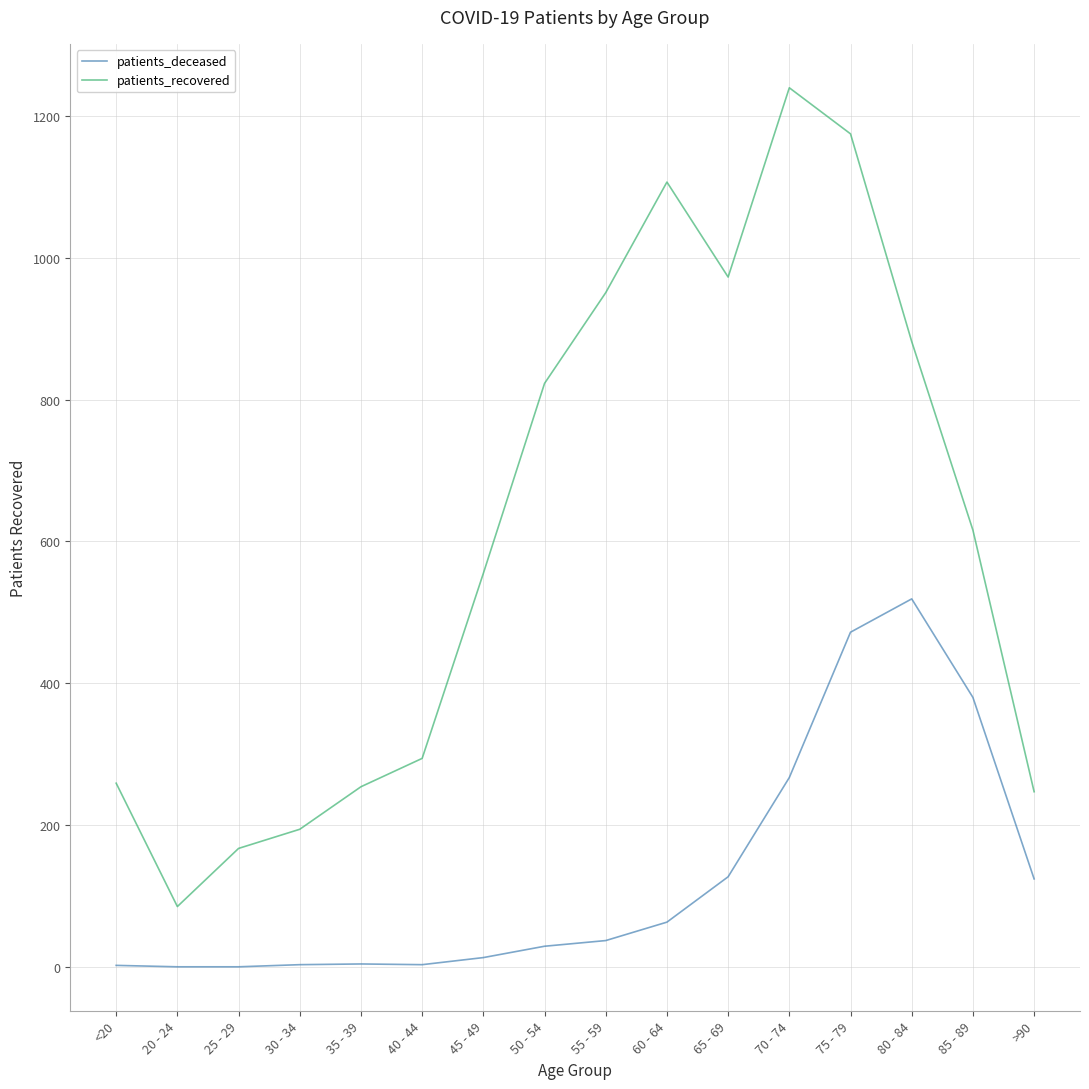

Where is patients_recovered nearest to the value 662?

85 - 89